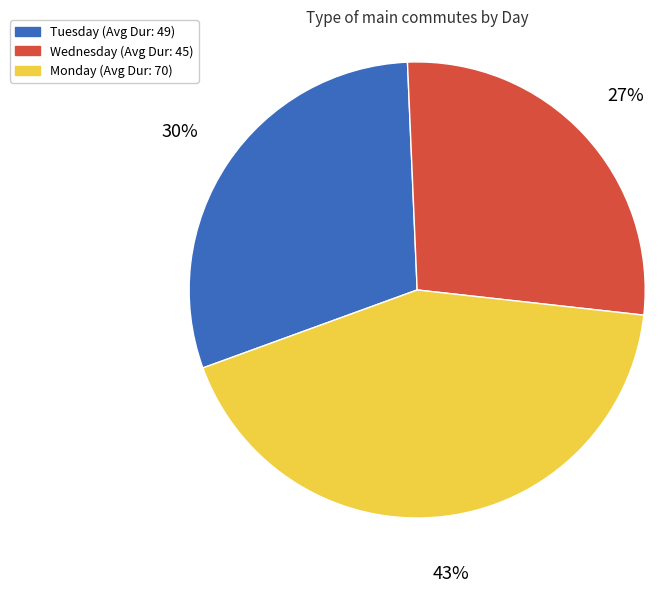

To the nearest percent, what is the average slice percentage?

33%